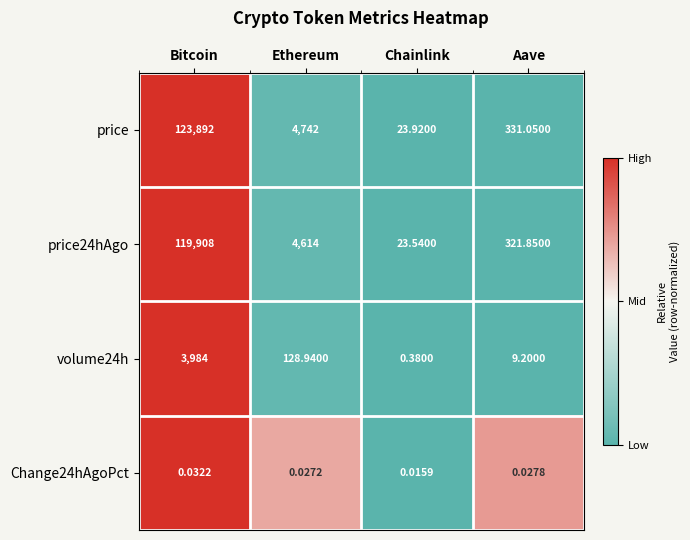

At which category is the sum across all series the highest?

Bitcoin